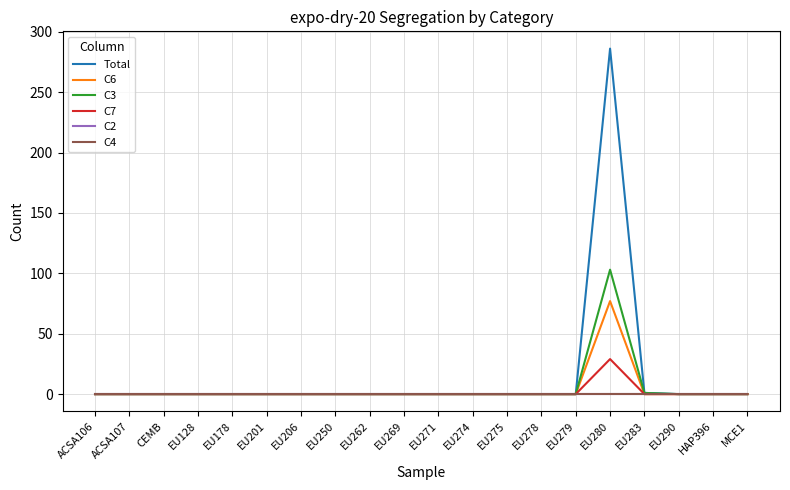

How many lines are shown in the chart?

6